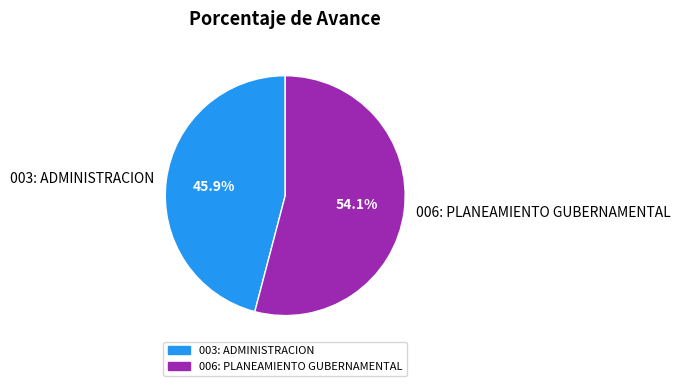

Combined, do 003: ADMINISTRACION and 006: PLANEAMIENTO GUBERNAMENTAL account for over 50%?

Yes